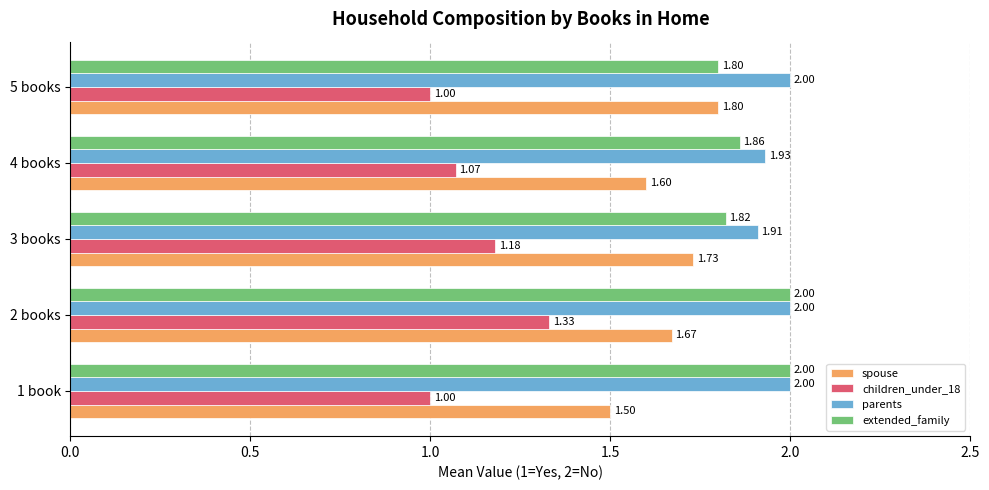

What is the difference between the children_under_18 values at 2 books and 1 book?

0.3